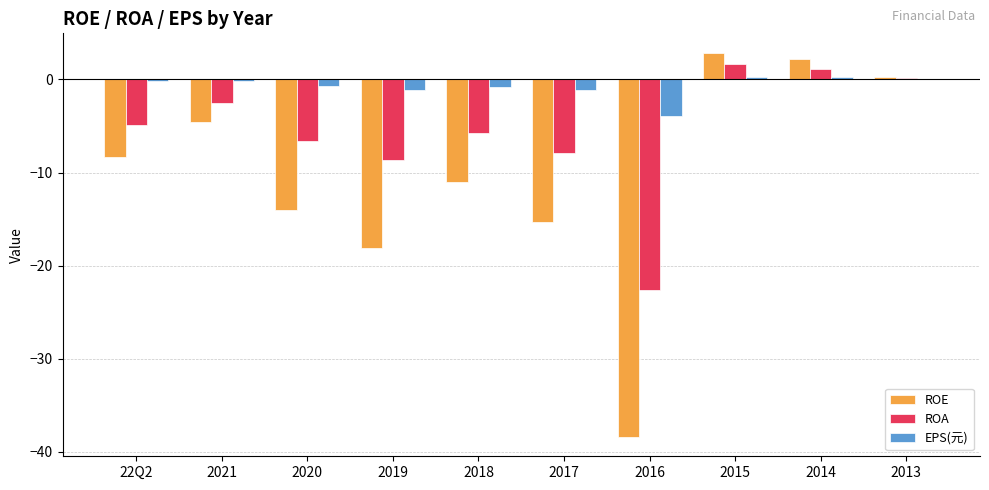

What is the difference between the ROE values at 2015 and 2016?

41.3